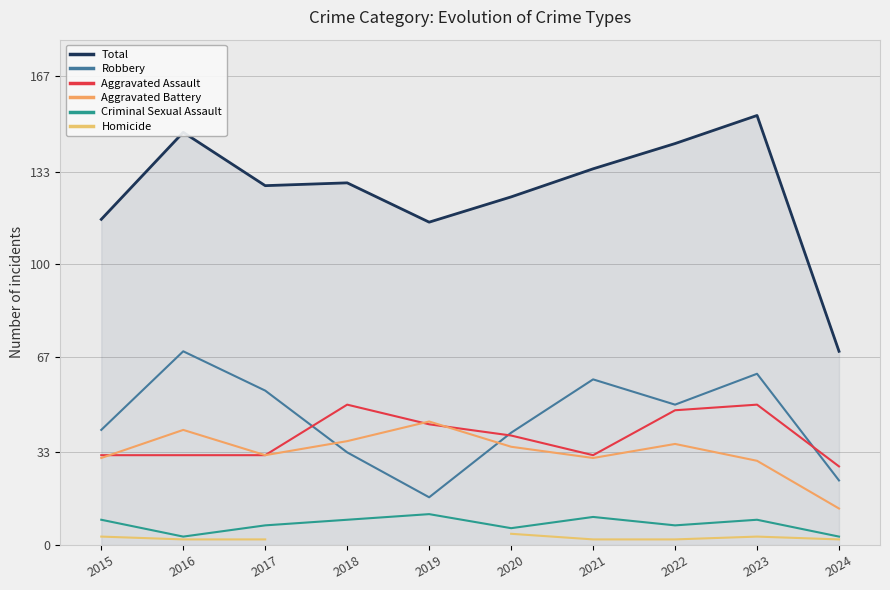

How many data points in Robbery are above 50?

4